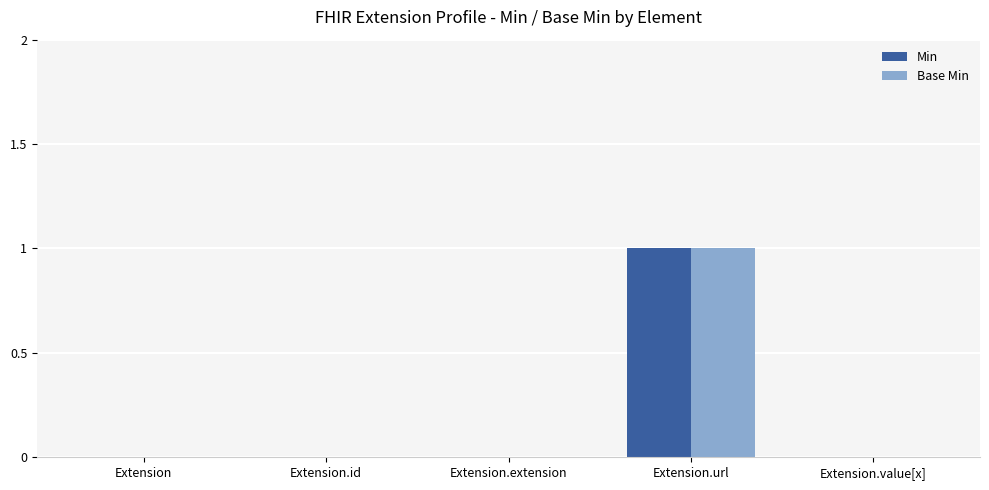

Count the number of categories in the chart.

5